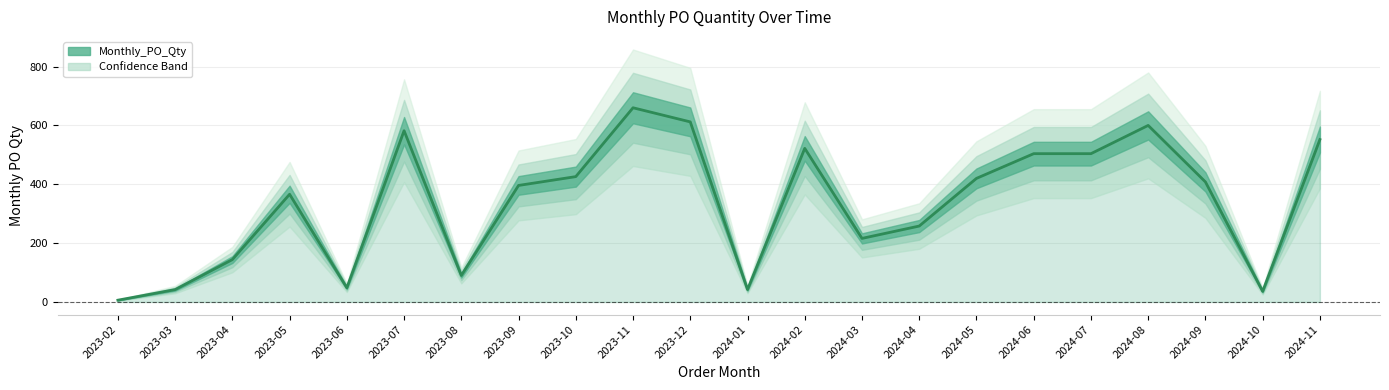

True or false: the data shows 408 at 2024-09.

True